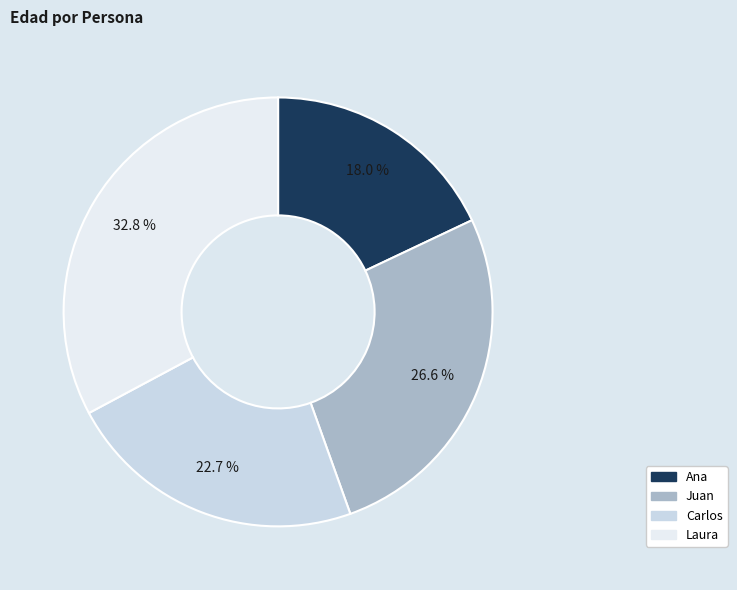

How much of the chart is everything except Juan?

73.4%